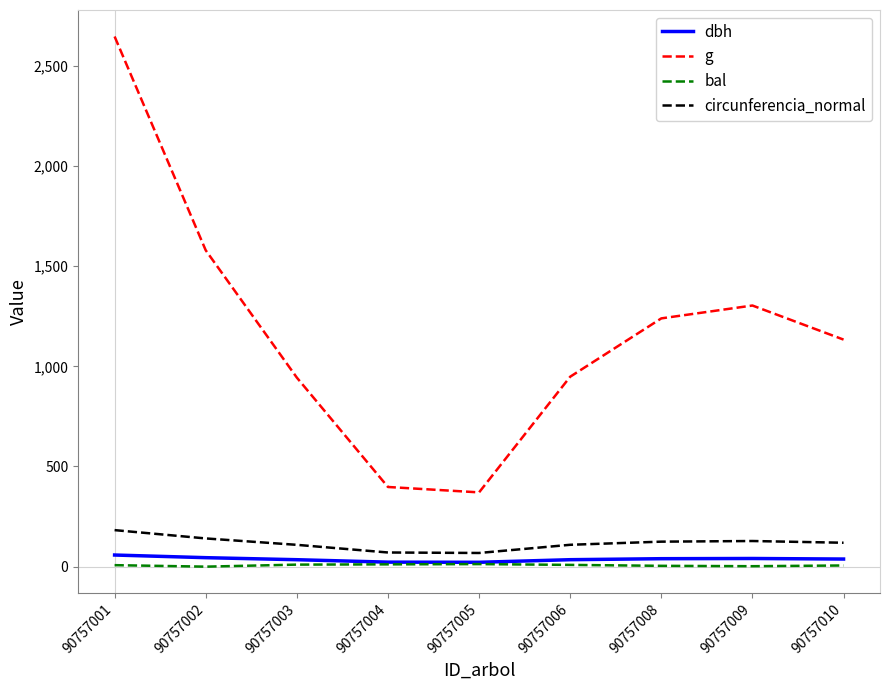

Which series has the largest total across all categories?

g